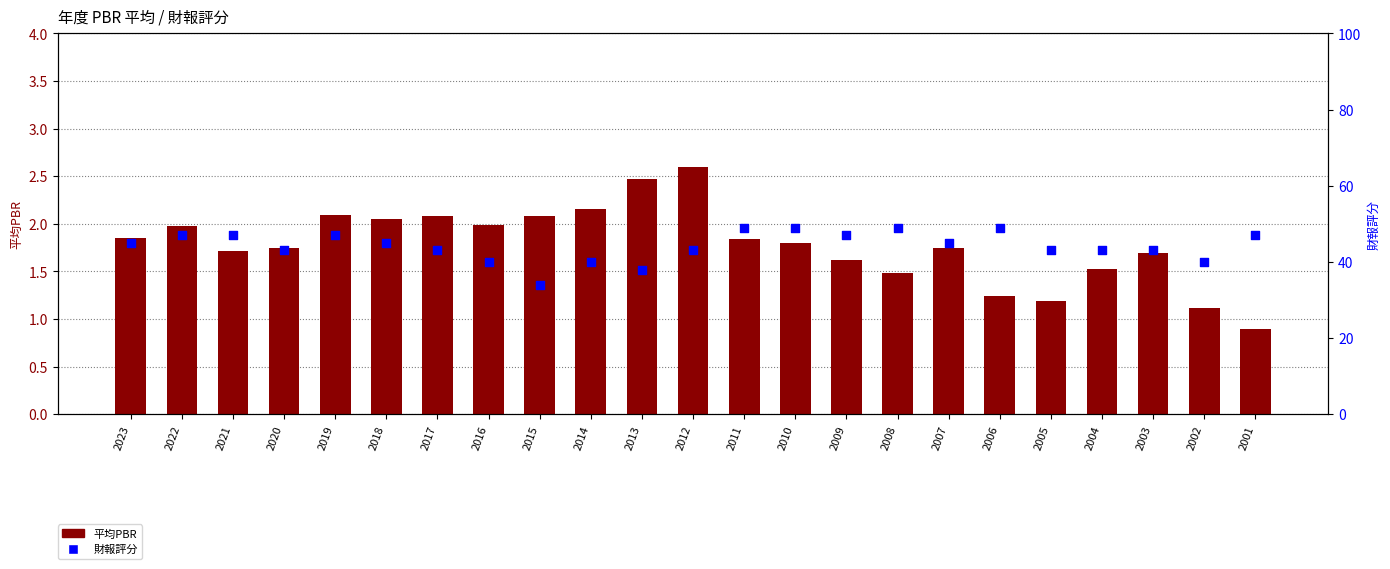

Which series contains the highest Y value?

財報評分